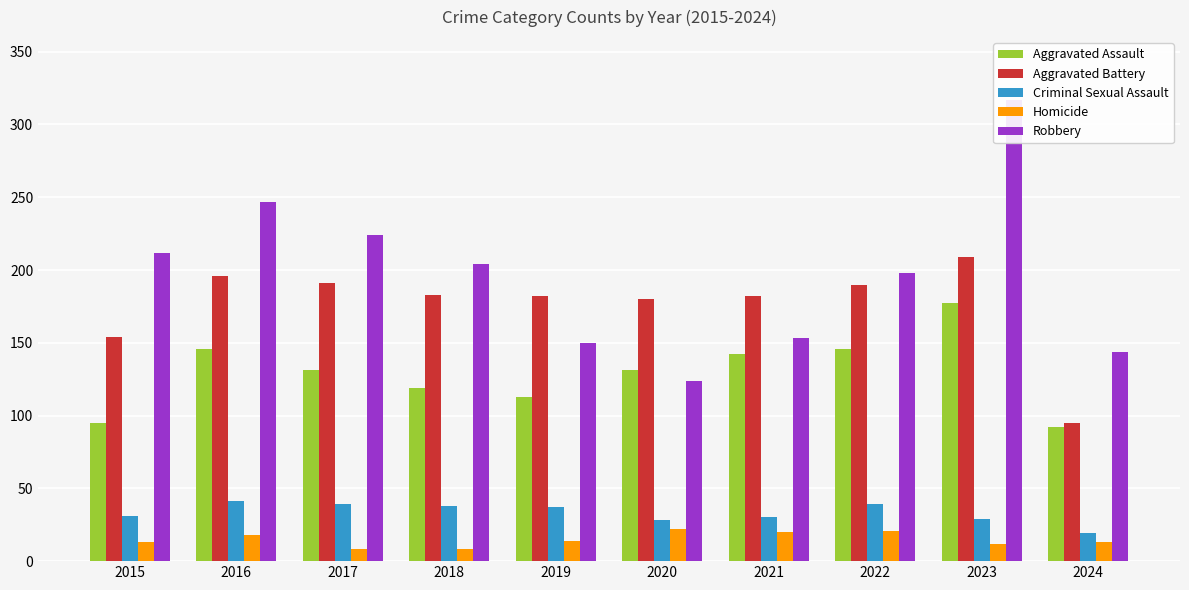

Reading left to right, list all the values displayed in this chart.

Aggravated Assault: 95	146	131	119	113	131	142	146	177	92
Aggravated Battery: 154	196	191	183	182	180	182	190	209	95
Criminal Sexual Assault: 31	41	39	38	37	28	30	39	29	19
Homicide: 13	18	8	8	14	22	20	21	12	13
Robbery: 212	247	224	204	150	124	153	198	317	144